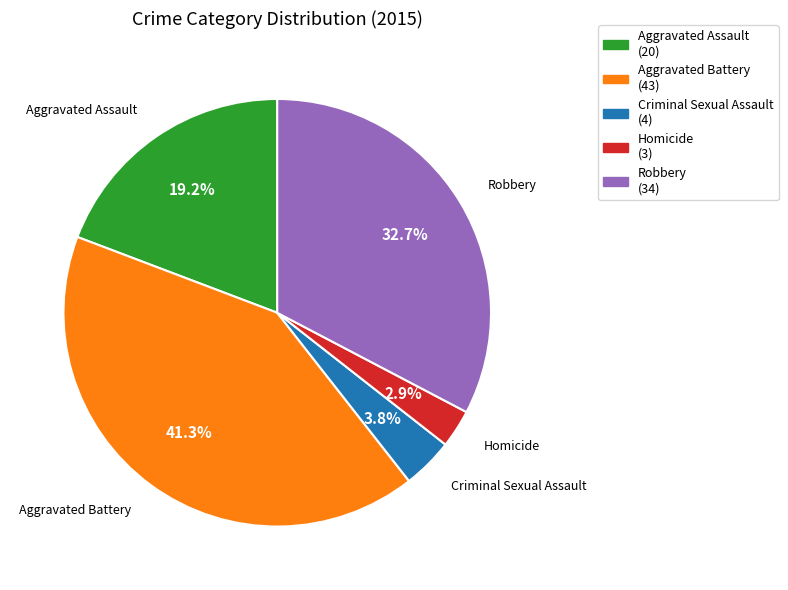

Which has a higher value, Homicide or Aggravated Battery?

Aggravated Battery